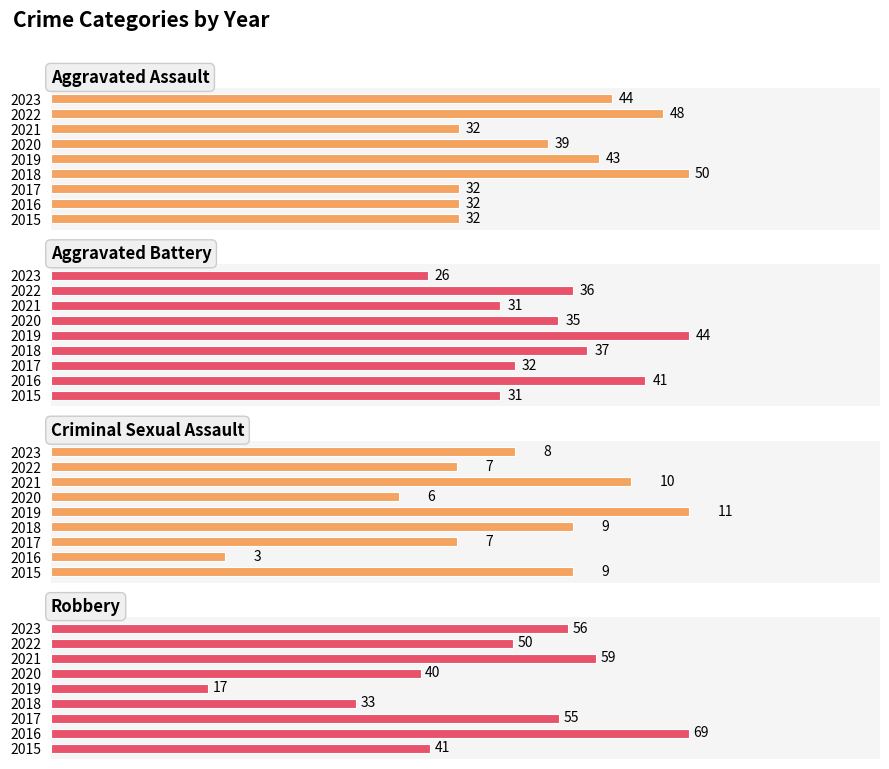

What is the difference between the maximum and second lowest values in the Aggravated Assault series?

18